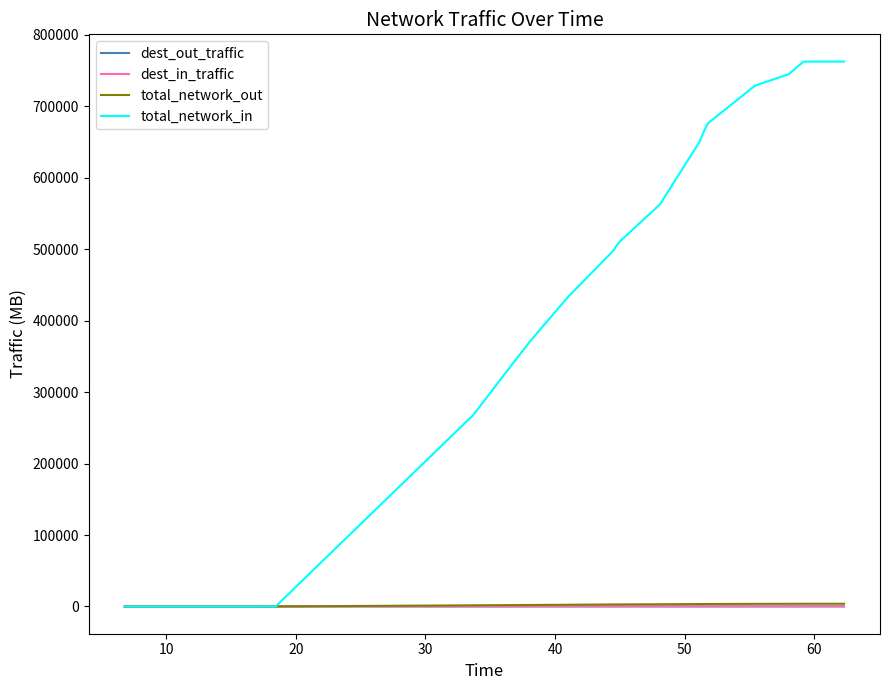

Count the number of data series in this chart.

4